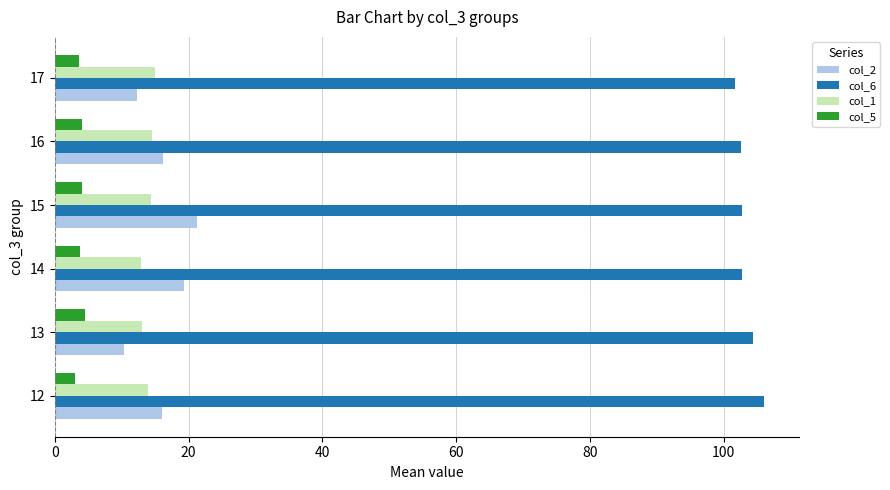

What is the spread (max minus min) of values at 13?

99.9